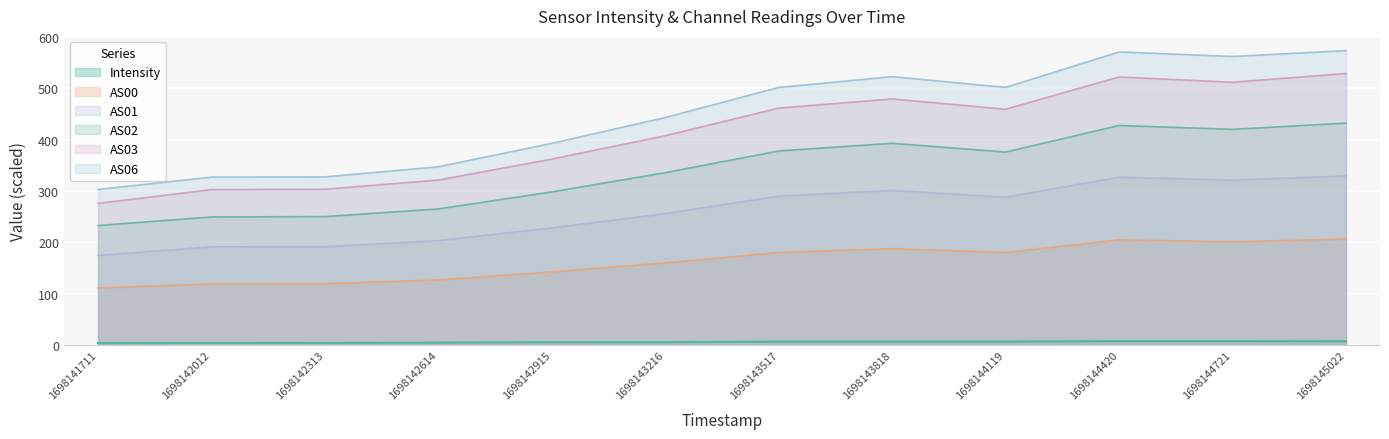

True or false: AS00 and AS03 intersect in this chart.

False